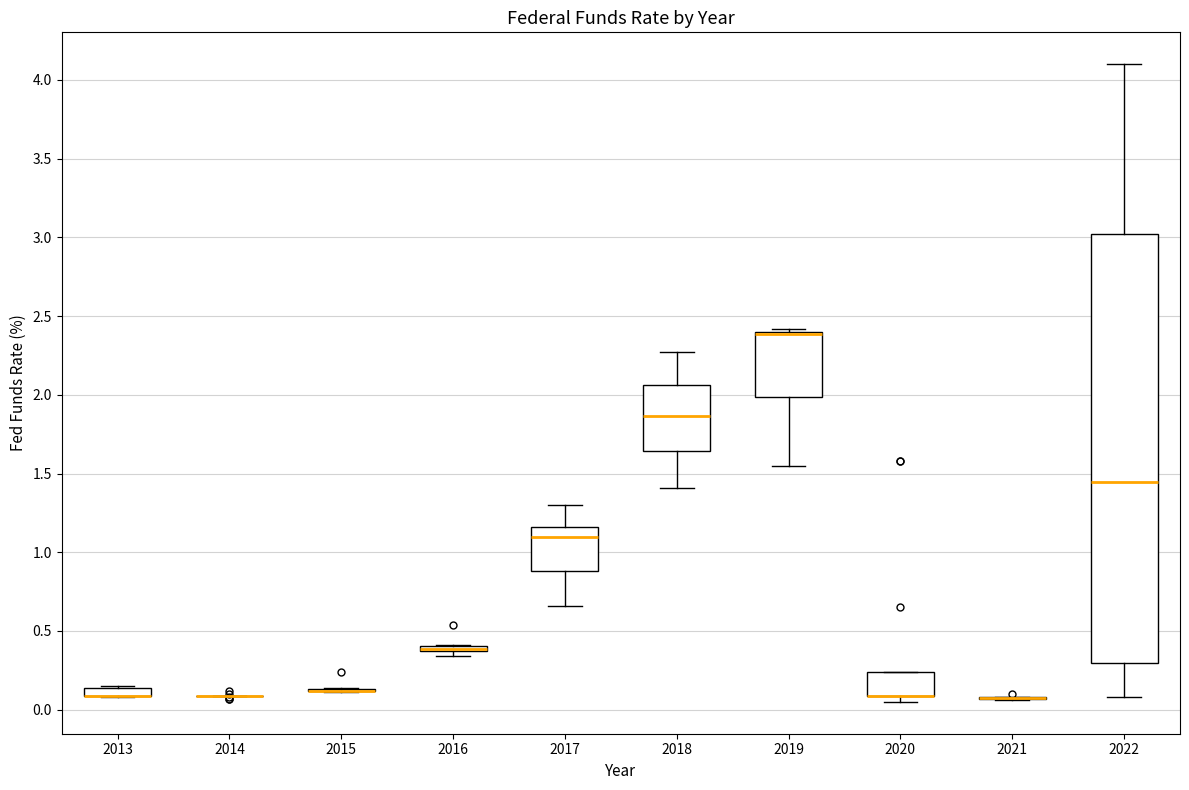

Where is the lower edge of the box at x = 2018 on the y-axis? The values are not printed on the chart, so give them approximately, as read against the axis.

1.65